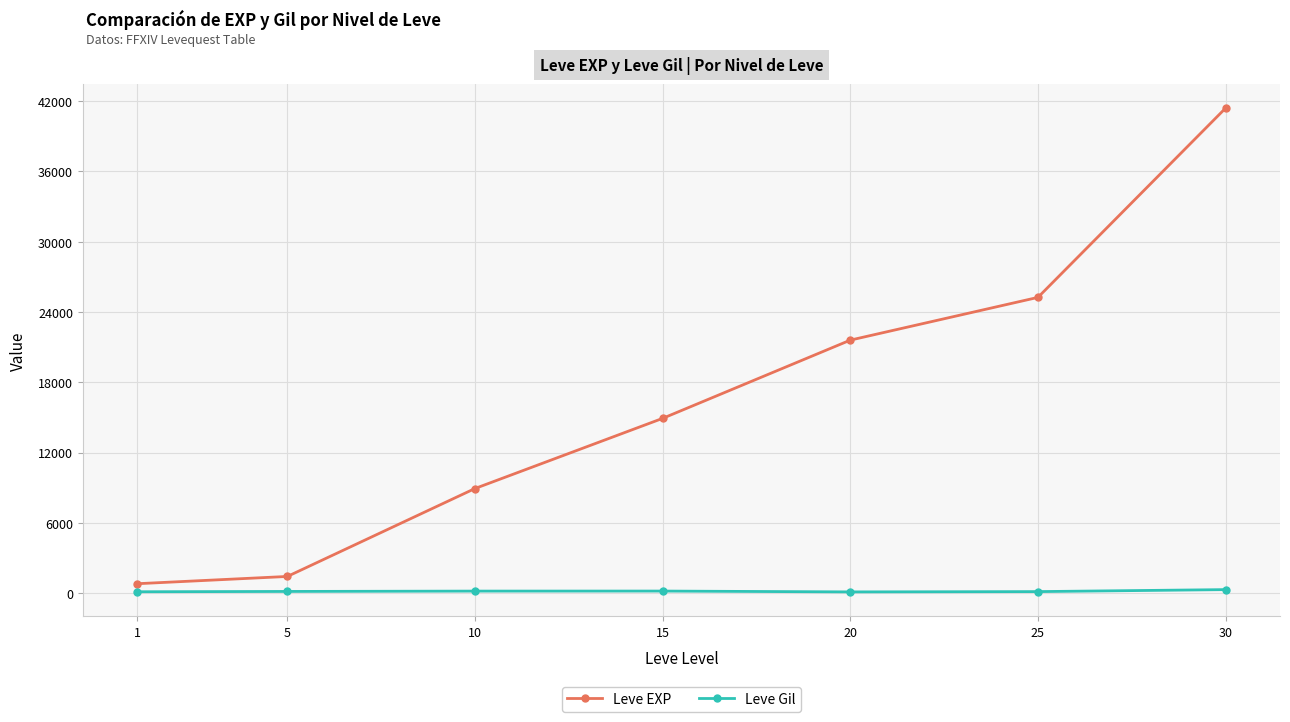

Rank the series by their maximum value, from highest to lowest.

Leve EXP, Leve Gil